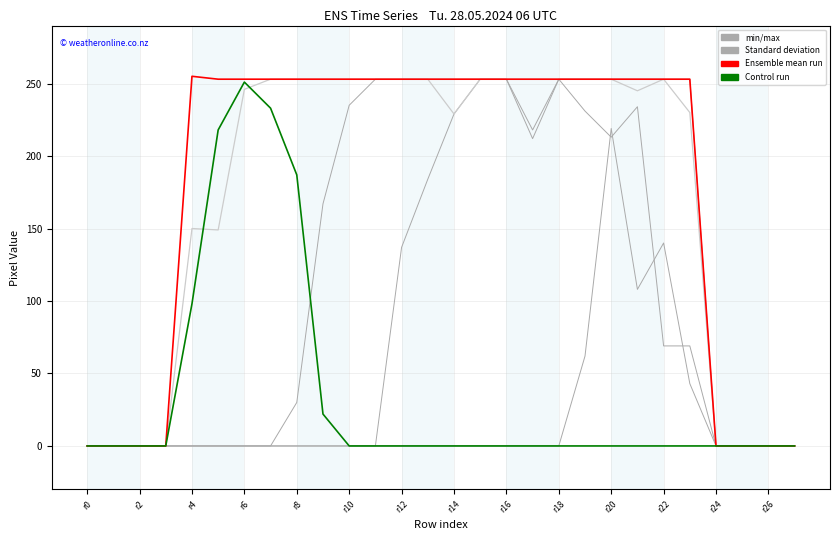

What is the difference between the maximum and minimum values in the min/max series?

219